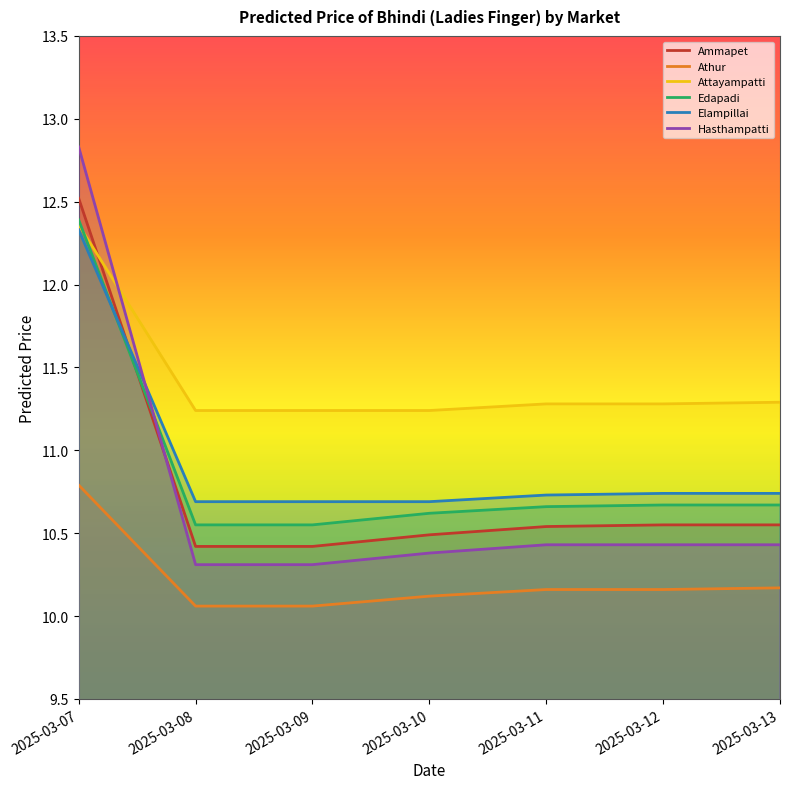

Reading left to right, list all the values displayed in this chart.

Ammapet: 2025-03-07=12.5	2025-03-08=10.4	2025-03-09=10.4	2025-03-10=10.5	2025-03-11=10.5	2025-03-12=10.6	2025-03-13=10.6
Athur: 2025-03-07=10.8	2025-03-08=10.1	2025-03-09=10.1	2025-03-10=10.1	2025-03-11=10.2	2025-03-12=10.2	2025-03-13=10.2
Attayampatti: 2025-03-07=12.4	2025-03-08=11.2	2025-03-09=11.2	2025-03-10=11.2	2025-03-11=11.3	2025-03-12=11.3	2025-03-13=11.3
Edapadi: 2025-03-07=12.4	2025-03-08=10.6	2025-03-09=10.6	2025-03-10=10.6	2025-03-11=10.7	2025-03-12=10.7	2025-03-13=10.7
Elampillai: 2025-03-07=12.3	2025-03-08=10.7	2025-03-09=10.7	2025-03-10=10.7	2025-03-11=10.7	2025-03-12=10.7	2025-03-13=10.7
Hasthampatti: 2025-03-07=12.8	2025-03-08=10.3	2025-03-09=10.3	2025-03-10=10.4	2025-03-11=10.4	2025-03-12=10.4	2025-03-13=10.4